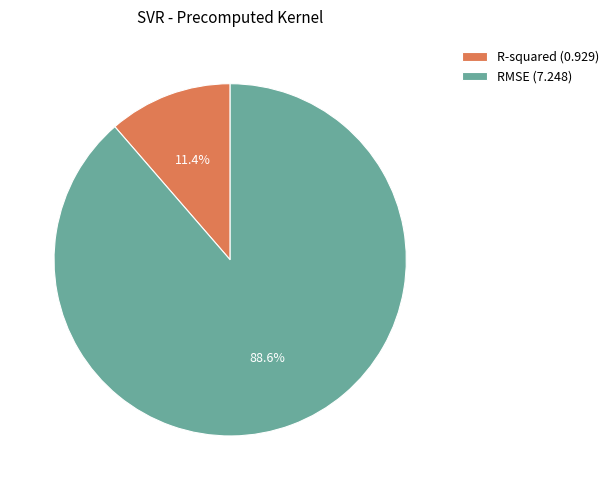

Rank the categories by value from highest to lowest.

RMSE, R-squared